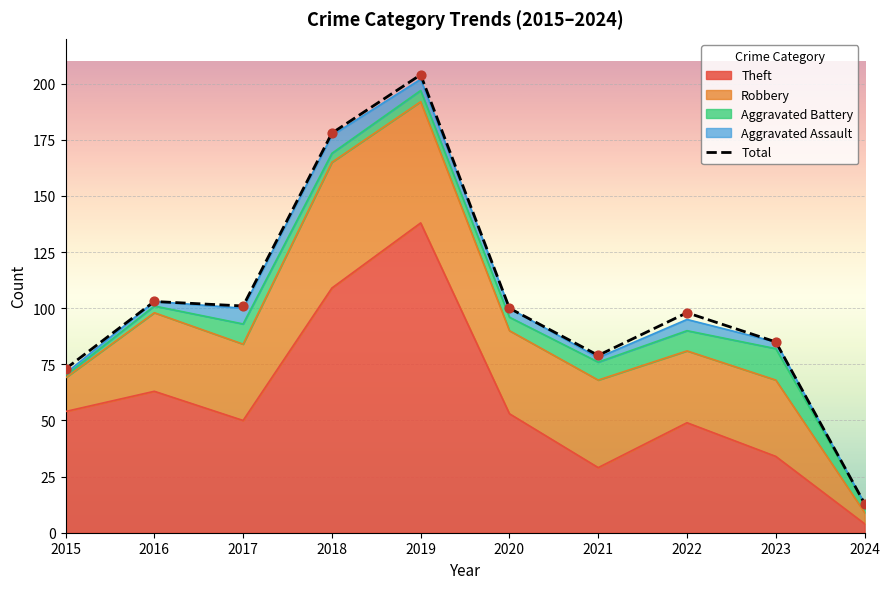

What is the change in value from 2021 to 2022?

+19